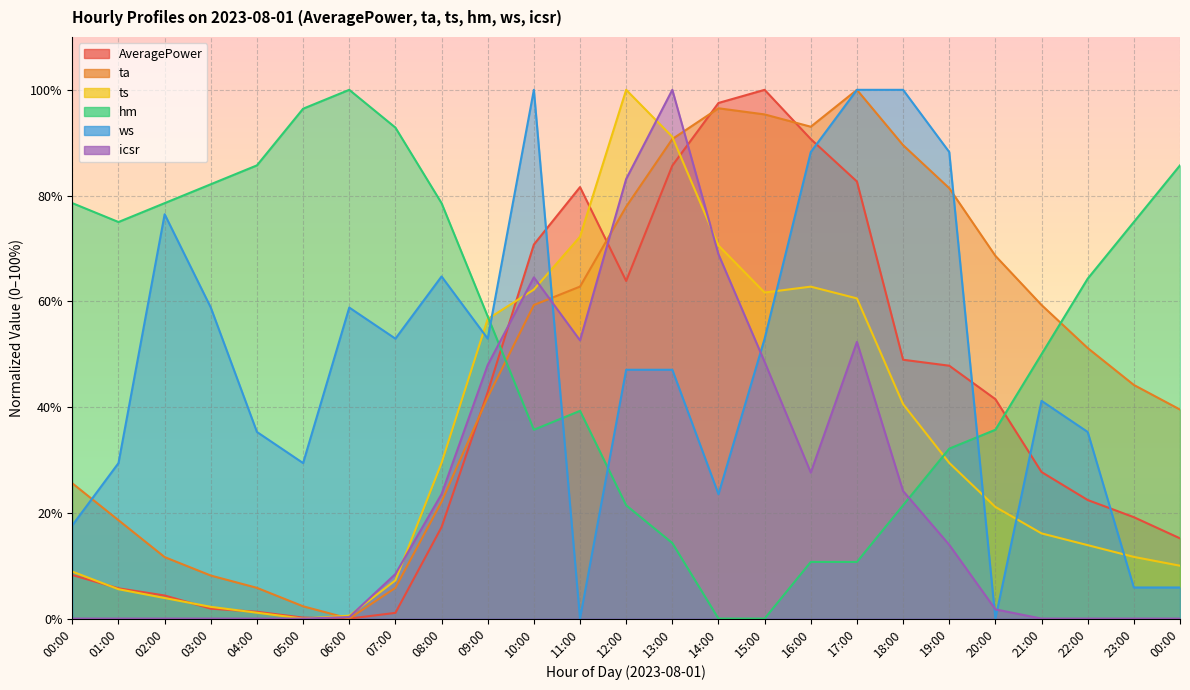

Reading left to right, what are all the values shown in this chart?

AveragePower: 00:00=8.2	01:00=5.7	02:00=4.4	03:00=1.9	04:00=1.3	05:00=0.2	06:00=0.0	07:00=1.1	08:00=17.3	09:00=42.8	10:00=70.7	11:00=81.6	12:00=63.9	13:00=85.7	14:00=97.5	15:00=100.0	16:00=90.7	17:00=82.7	18:00=49.0	19:00=47.8	20:00=41.5	21:00=27.7	22:00=22.4	23:00=19.2	00:00=15.2
ta: 00:00=25.6	01:00=18.6	02:00=11.6	03:00=8.1	04:00=5.8	05:00=2.3	06:00=0.0	07:00=5.8	08:00=22.1	09:00=41.9	10:00=59.3	11:00=62.8	12:00=77.9	13:00=90.7	14:00=96.5	15:00=95.3	16:00=93.0	17:00=100.0	18:00=89.5	19:00=81.4	20:00=68.6	21:00=59.3	22:00=51.2	23:00=44.2	00:00=39.5
ts: 00:00=8.9	01:00=5.6	02:00=3.9	03:00=2.2	04:00=1.1	05:00=0.0	06:00=0.6	07:00=7.2	08:00=29.4	09:00=56.7	10:00=62.2	11:00=72.2	12:00=100.0	13:00=91.1	14:00=70.6	15:00=61.7	16:00=62.8	17:00=60.6	18:00=40.6	19:00=29.4	20:00=21.1	21:00=16.1	22:00=13.9	23:00=11.7	00:00=10.0
hm: 00:00=78.6	01:00=75.0	02:00=78.6	03:00=82.1	04:00=85.7	05:00=96.4	06:00=100.0	07:00=92.9	08:00=78.6	09:00=57.1	10:00=35.7	11:00=39.3	12:00=21.4	13:00=14.3	14:00=0.0	15:00=0.0	16:00=10.7	17:00=10.7	18:00=21.4	19:00=32.1	20:00=35.7	21:00=50.0	22:00=64.3	23:00=75.0	00:00=85.7
ws: 00:00=17.6	01:00=29.4	02:00=76.5	03:00=58.8	04:00=35.3	05:00=29.4	06:00=58.8	07:00=52.9	08:00=64.7	09:00=52.9	10:00=100.0	11:00=0.0	12:00=47.1	13:00=47.1	14:00=23.5	15:00=52.9	16:00=88.2	17:00=100.0	18:00=100.0	19:00=88.2	20:00=0.0	21:00=41.2	22:00=35.3	23:00=5.9	00:00=5.9
icsr: 00:00=0.0	01:00=0.0	02:00=0.0	03:00=0.0	04:00=0.0	05:00=0.0	06:00=0.3	07:00=8.4	08:00=23.5	09:00=48.0	10:00=64.5	11:00=52.6	12:00=83.1	13:00=100.0	14:00=68.9	15:00=48.5	16:00=27.6	17:00=52.3	18:00=24.1	19:00=14.0	20:00=1.7	21:00=0.0	22:00=0.0	23:00=0.0	00:00=0.0